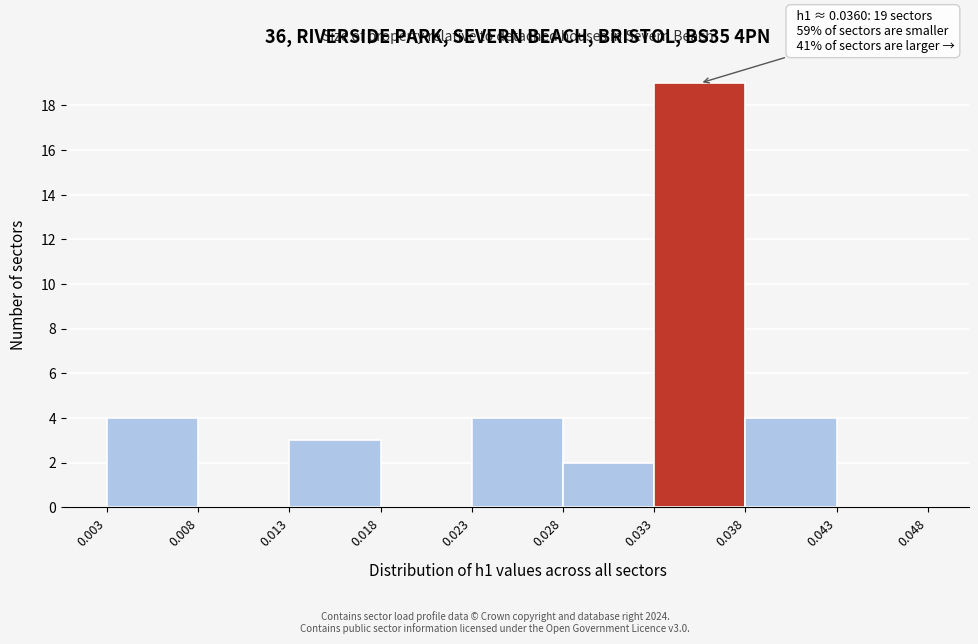

Over which range of the x-axis is the bar tallest?

0.033 to 0.038